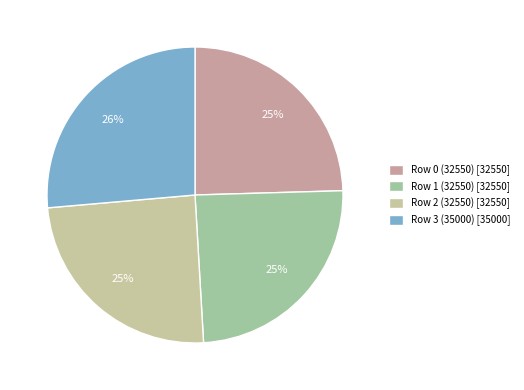

What percentage is the Row 2 (32550) slice, to the nearest percent?

25%